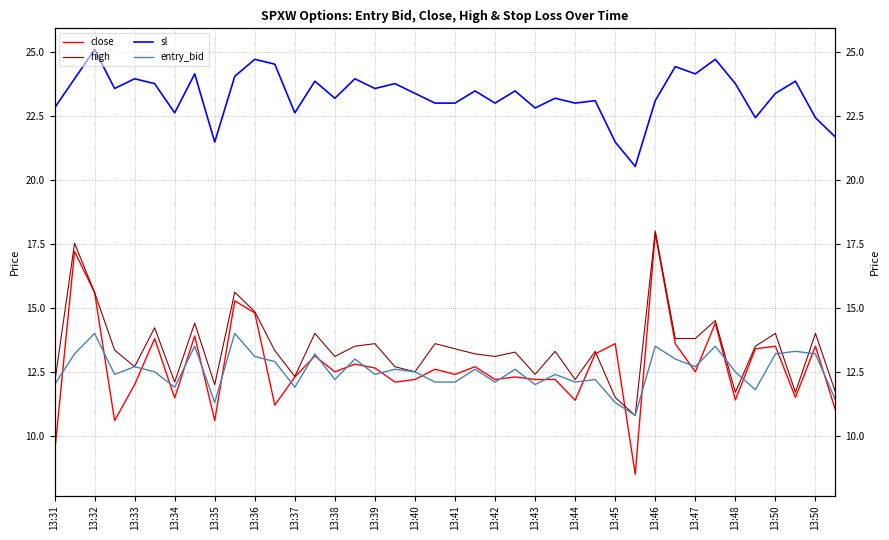

The value of sl at 13:39 is 6.9. True or false?

False